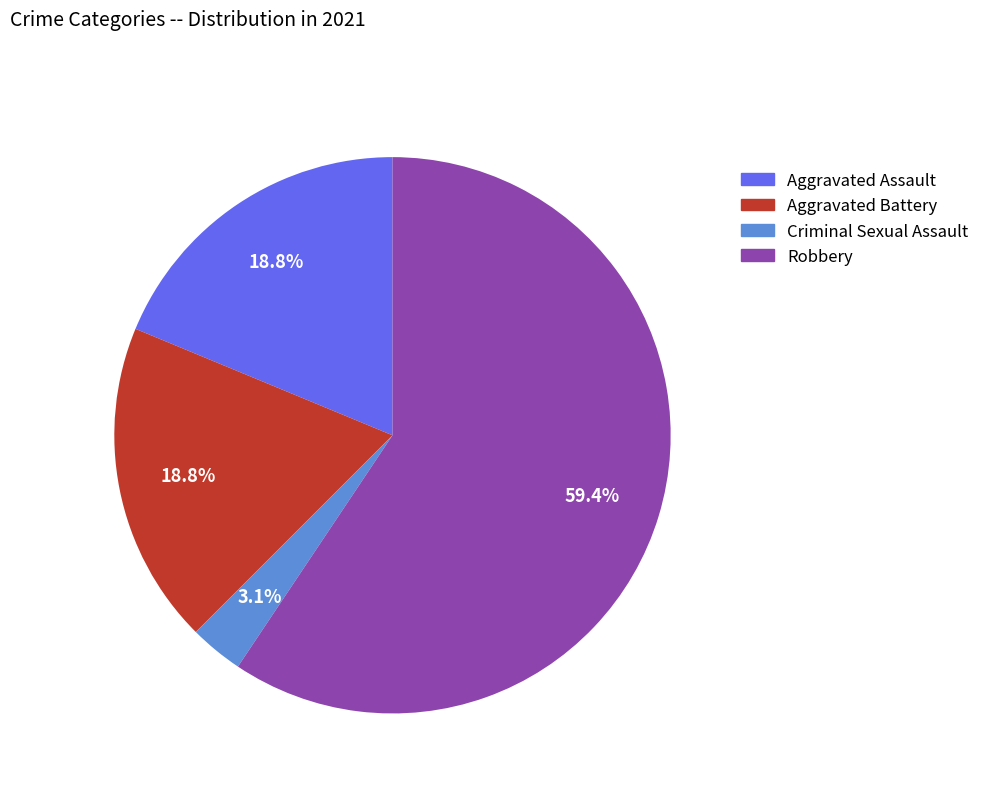

Is there a majority slice in this chart?

Yes